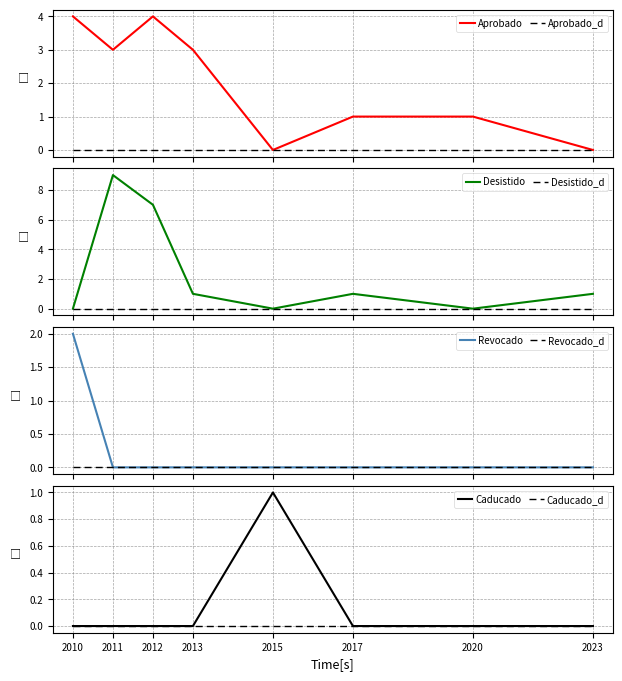

What is the greatest value displayed?

9